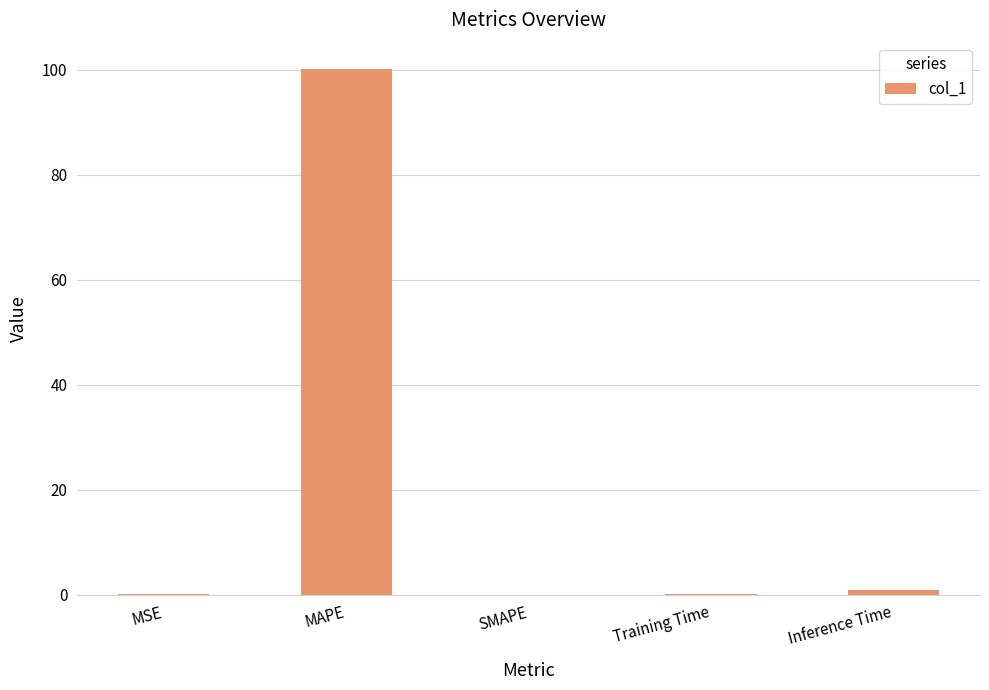

Between SMAPE and MAPE, which is larger?

MAPE